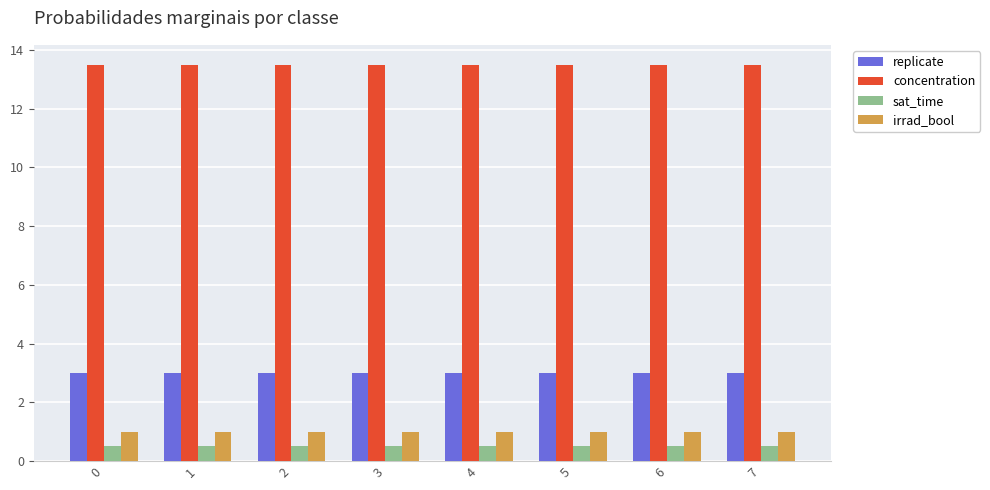

Is it true that irrad_bool equals 0.3 at 2?

False